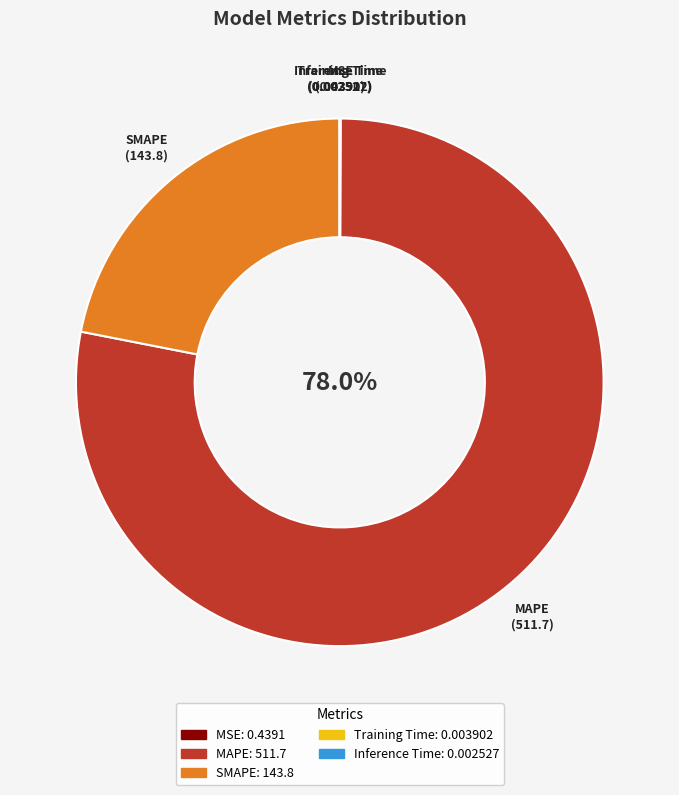

Which slice is the largest?

MAPE